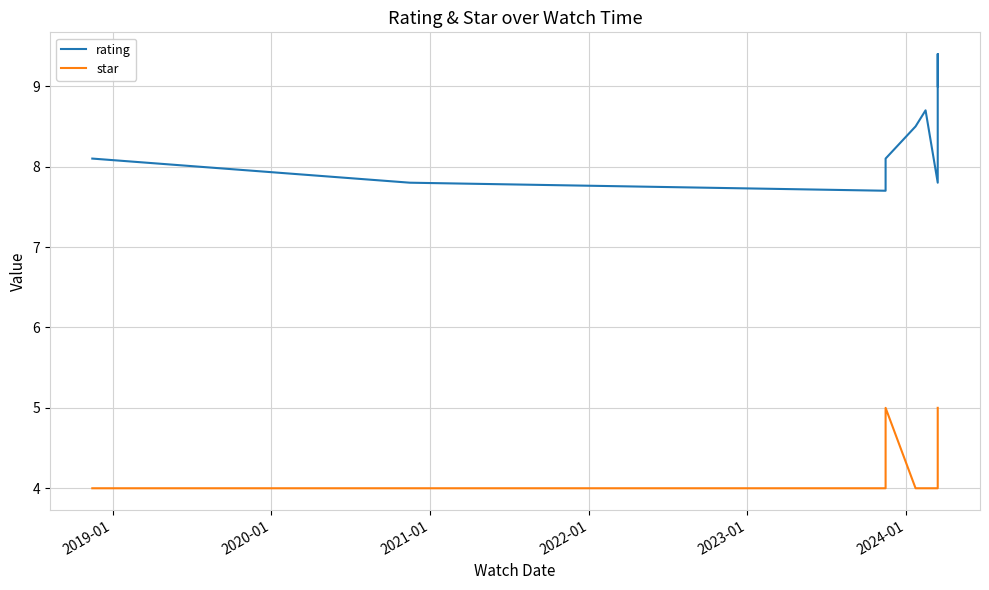

Is the value of rating at 2024-01 greater than the value of star at 2021-01?

Yes